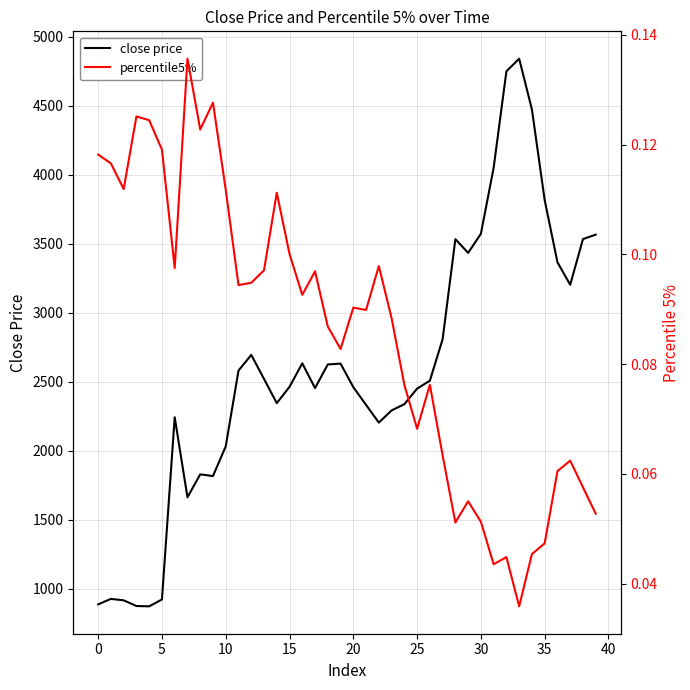

True or false: close price and percentile5% intersect in this chart.

False